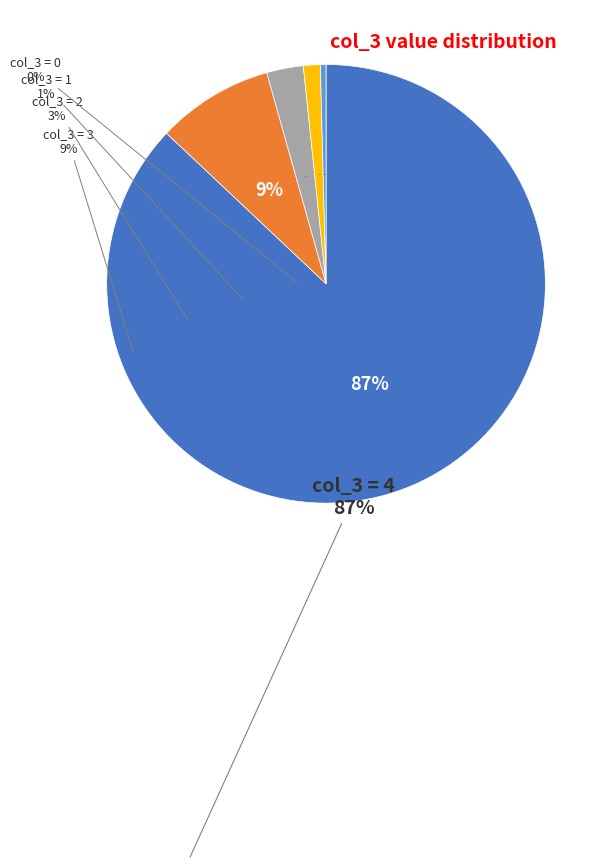

Does any single category account for the majority?

Yes